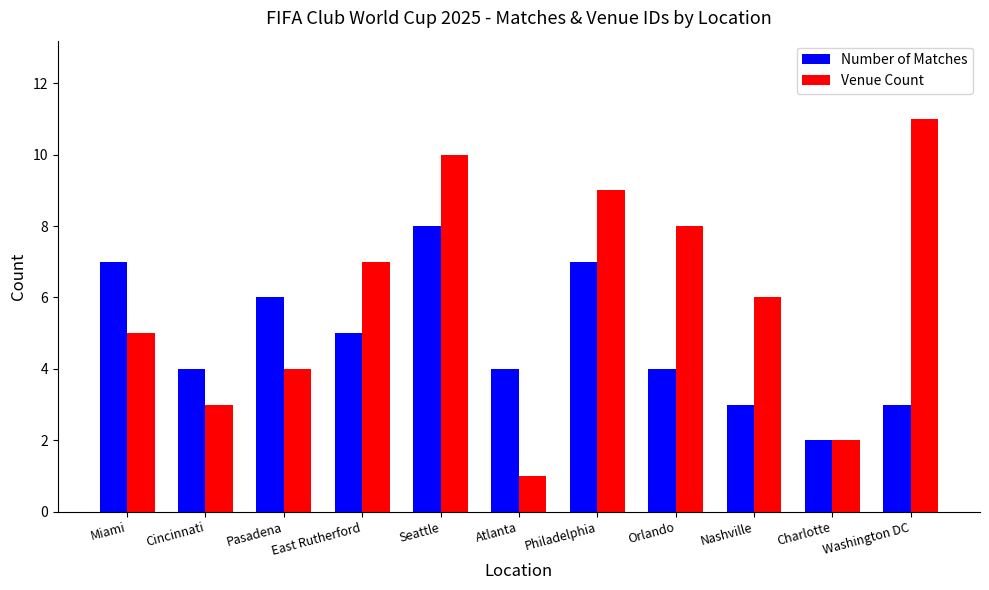

What is the approximate value of Number of Matches at Nashville?

3